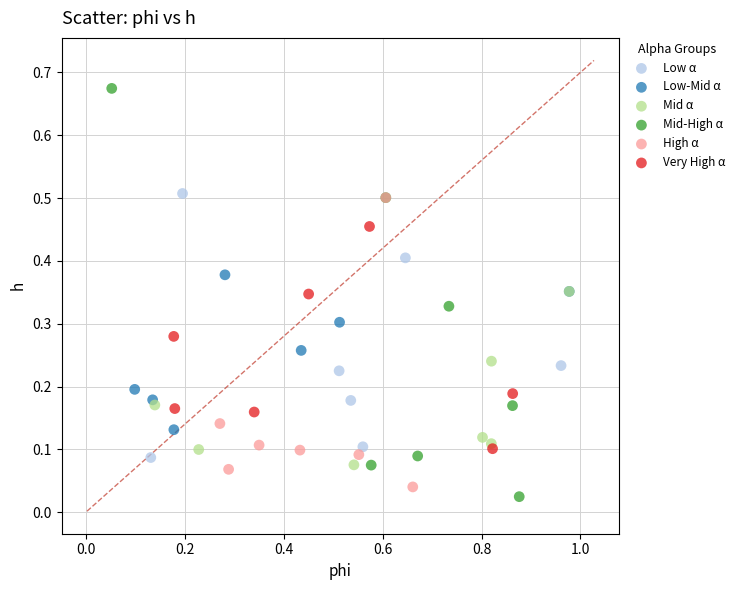

Which series has the widest spread of Y values?

Mid-High α